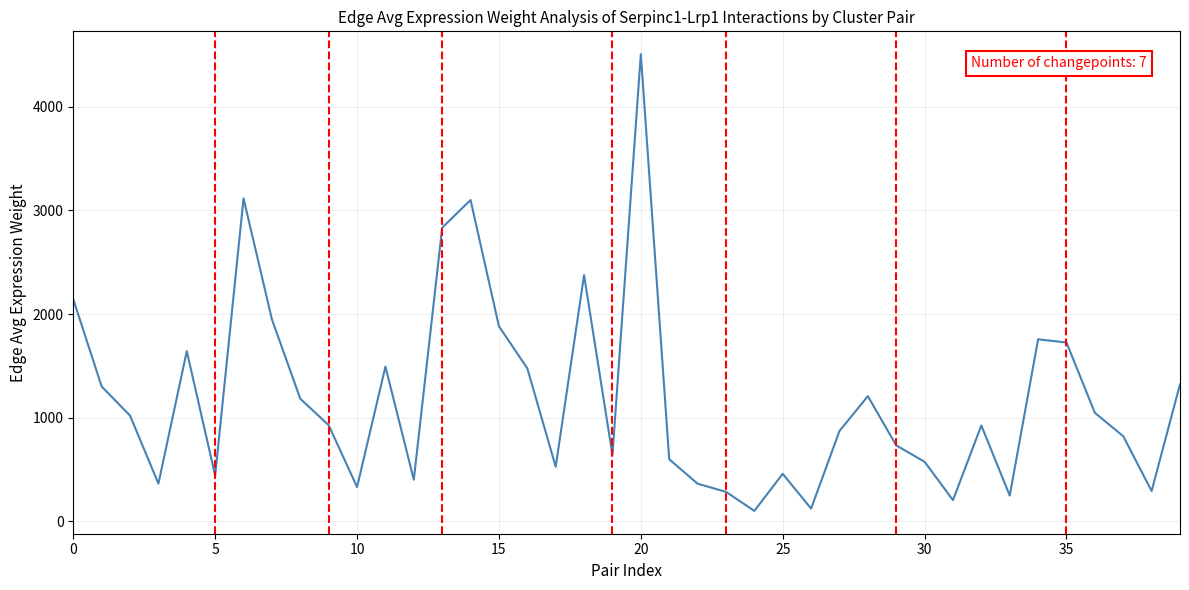

What is the difference between the maximum and minimum values?

4405.5